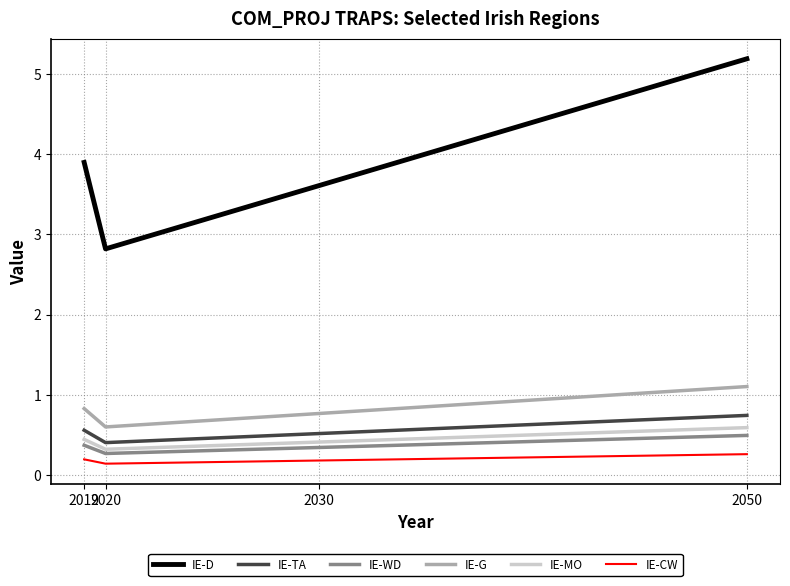

Is this an area chart (filled region under the line)?

No